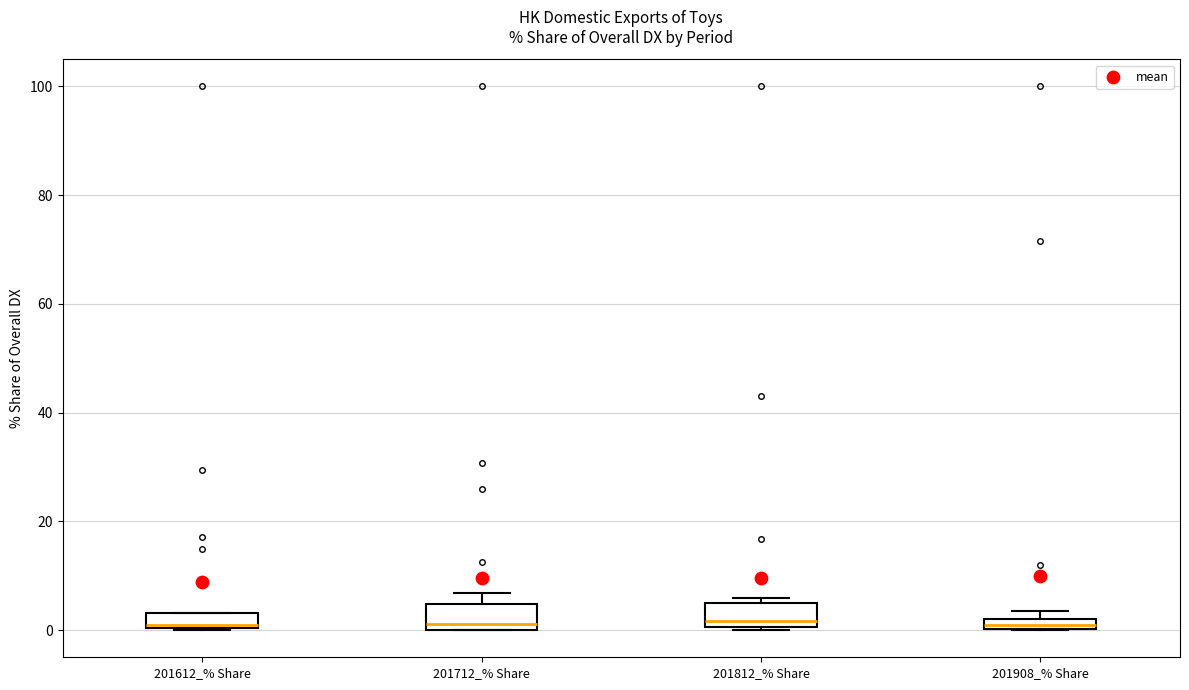

Where does the median line of the box for 201812_% Share sit on the y-axis? The values are not printed on the chart, so give them approximately, as read against the axis.

2